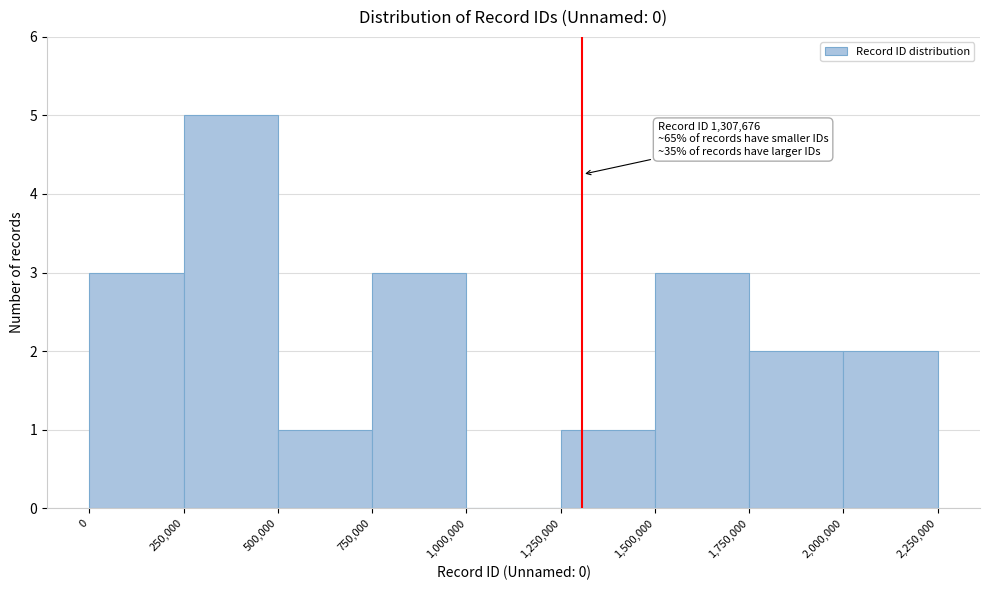

Which range on the x-axis has the tallest bar?

250,000 to 500,000